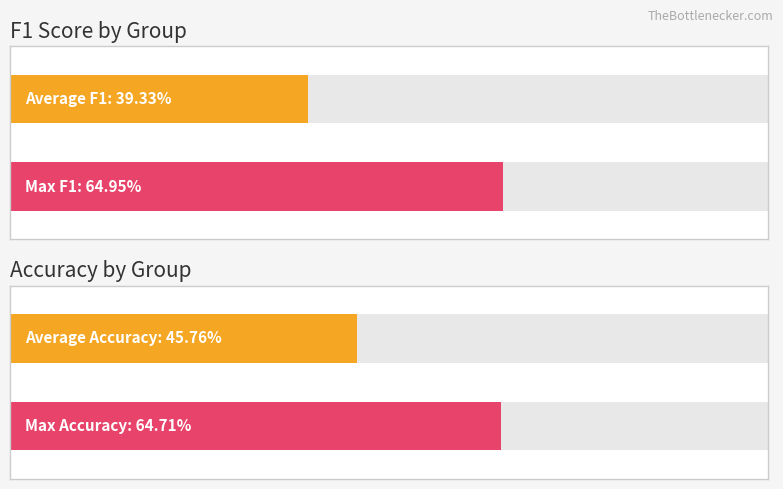

Rank the series by their maximum value, from lowest to highest.

accuracy, f1